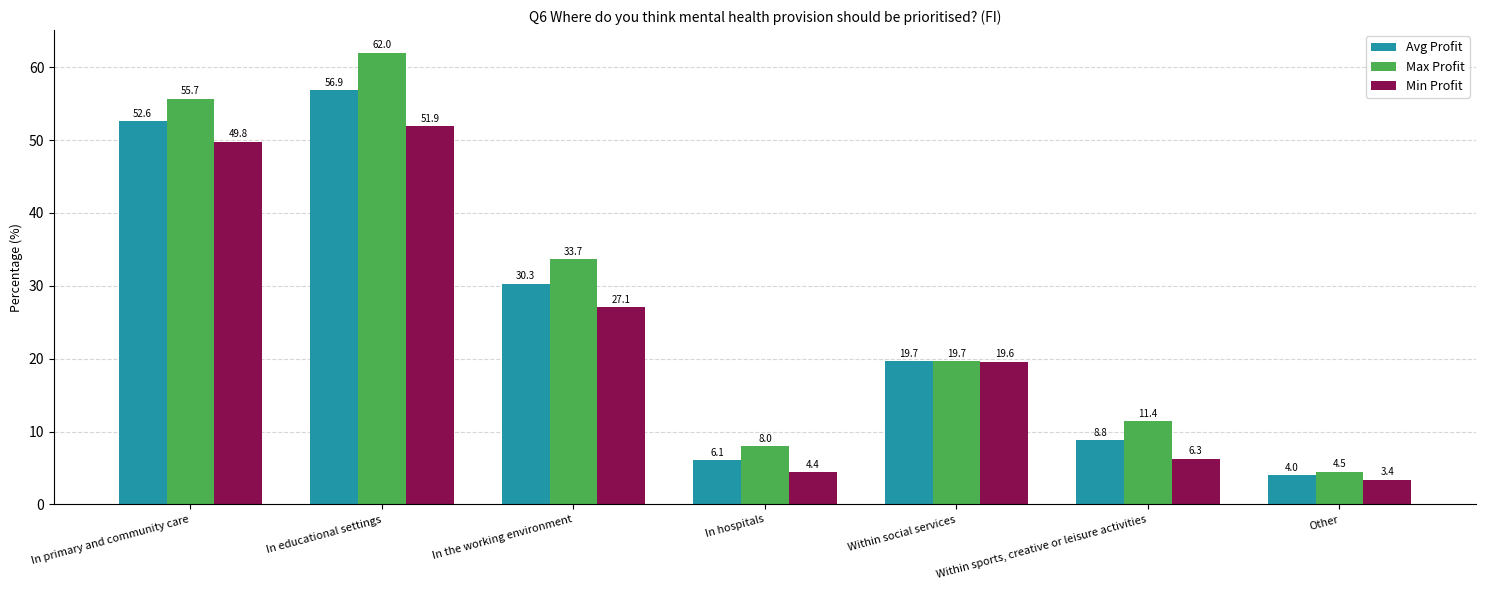

The Min Profit series shows 6.3 at Within sports, creative or leisure activities. True or false?

True